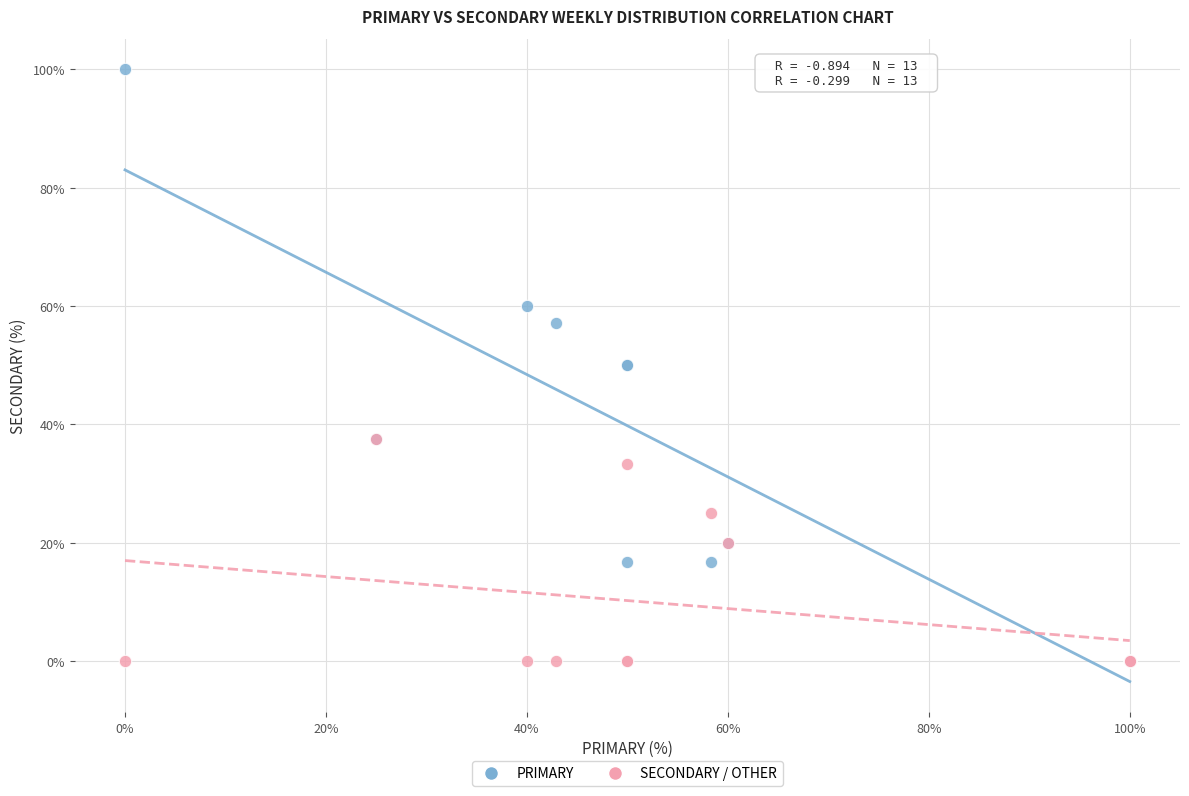

Which series contains the highest Y value?

PRIMARY